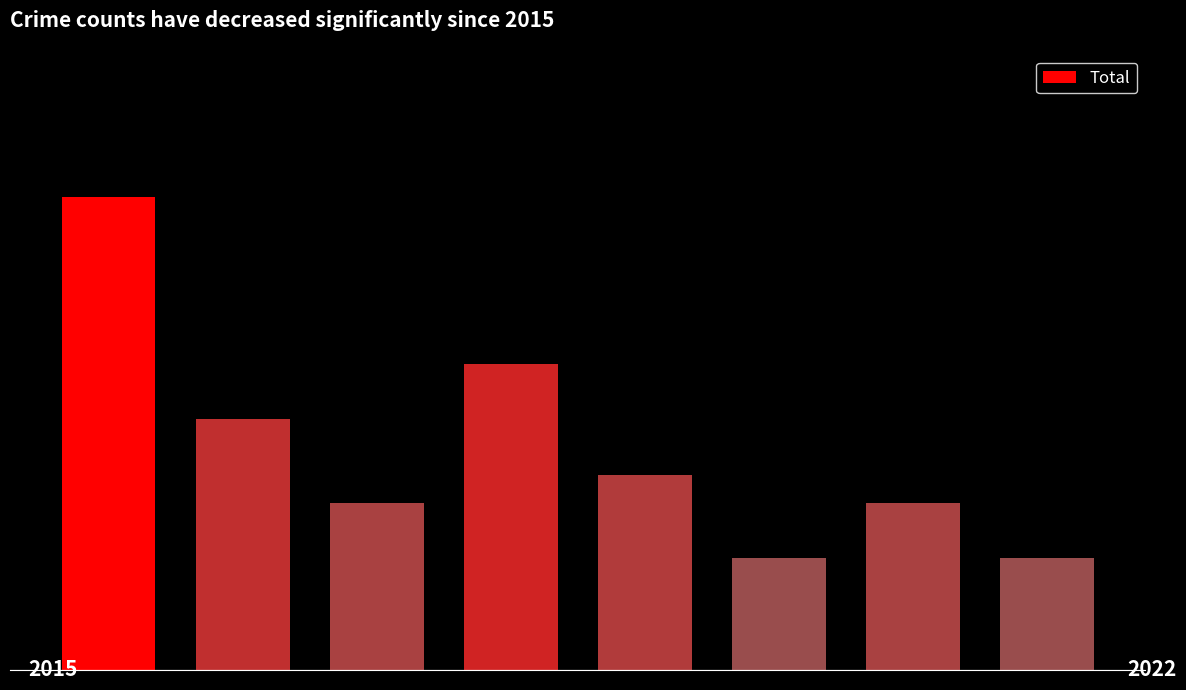

Are the bars horizontal?

No